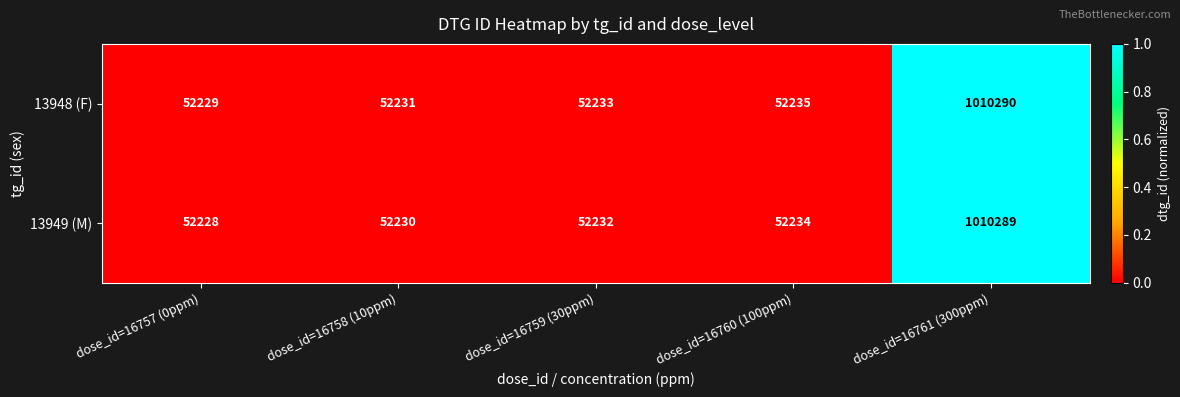

List the series in order of their peak value, highest first.

13948 (F), 13949 (M)